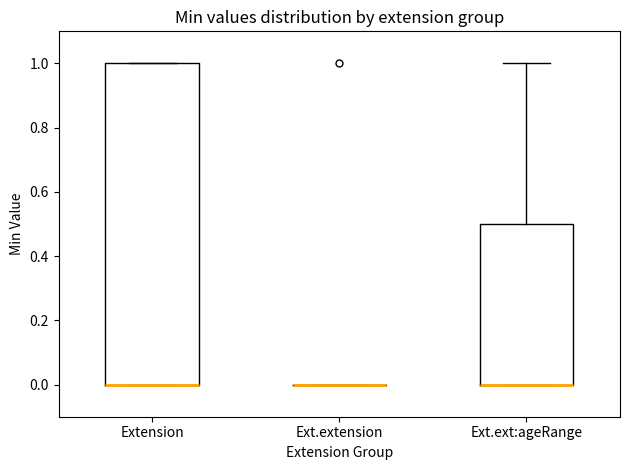

Where is the lower edge of the box for Extension on the y-axis? The values are not printed on the chart, so give them approximately, as read against the axis.

0.0